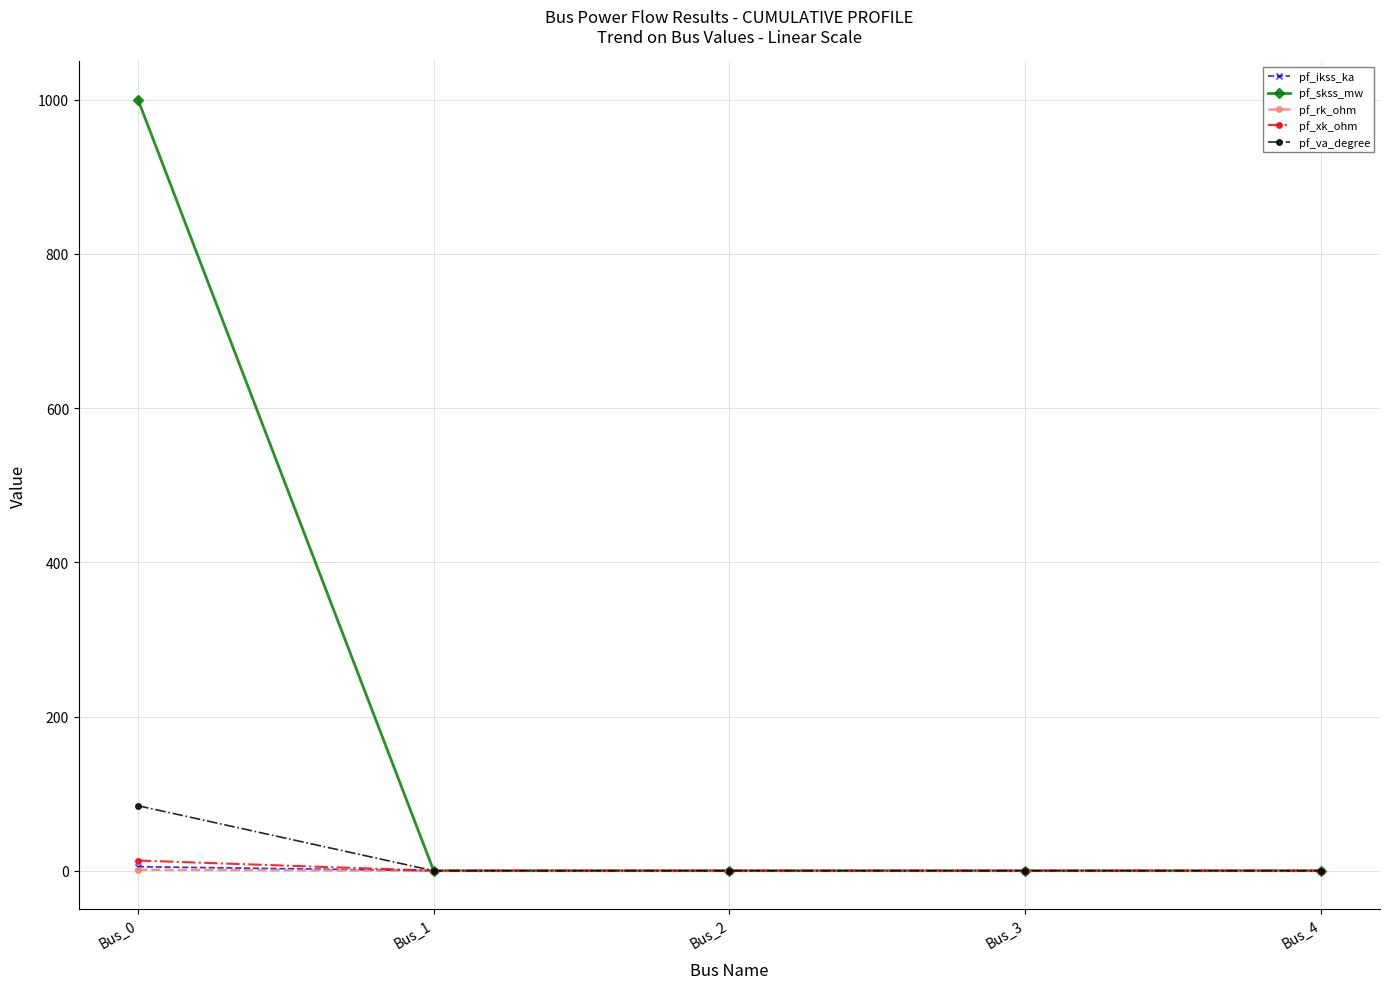

Count the number of categories in the chart.

5